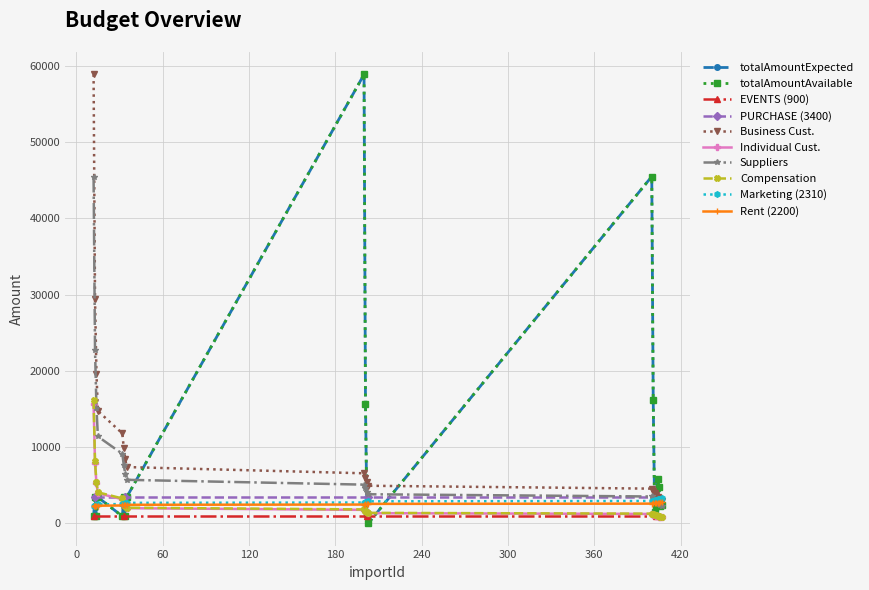

Reading left to right, extract all data points from this chart.

totalAmountExpected: 12=900	13=3400	14=900	15=3400	32=900	33=3400	34=900	35=3400	200=58900	201=15700	202=1200	203=0	400=45500	401=16200	402=1496	403=2310	404=5850	405=4700	406=2200	407=2439
totalAmountAvailable: 12=900	13=3400	14=900	15=3400	32=900	33=3400	34=900	35=3400	200=58900	201=15700	202=1200	203=0	400=45500	401=16200	402=1496	403=2310	404=5850	405=4700	406=2200	407=2439